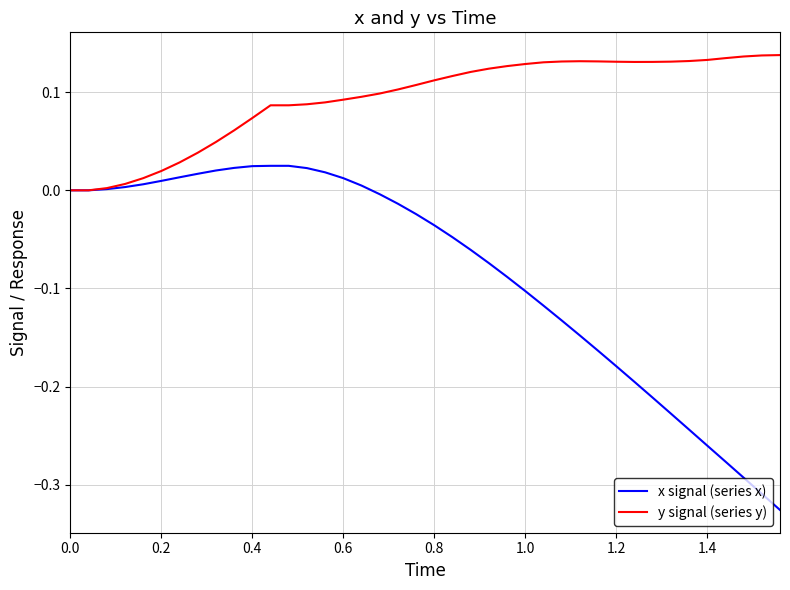

Rank the series by their average value, from lowest to highest.

x signal (series x), y signal (series y)